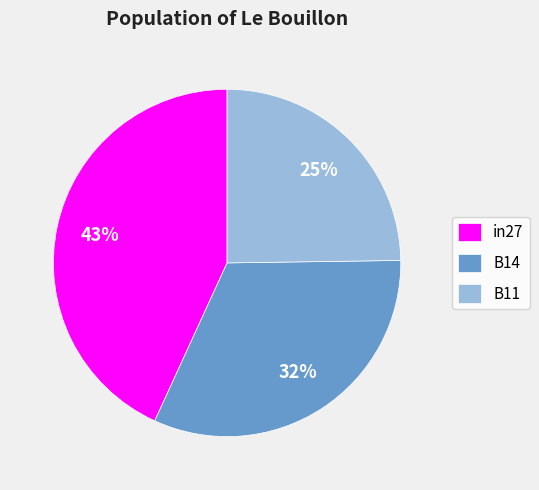

Do B11 and in27 together represent more than half of the pie?

Yes